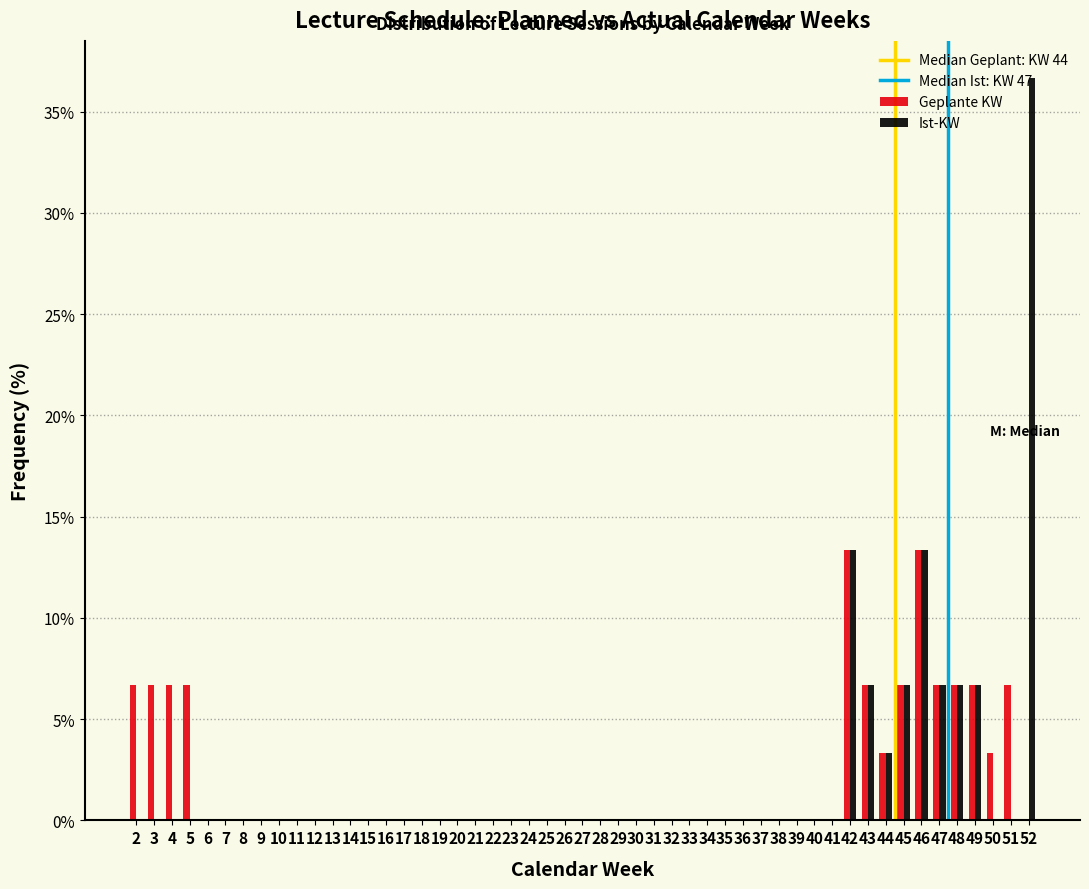

Reading left to right, list every range on the x-axis with the height of the bar of each series over it. The values are not printed on the chart, so give them approximately, as read against the axis.

1.5 to 2.5: Geplante KW=6.5	Ist-KW=0
2.5 to 3.5: Geplante KW=6.5	Ist-KW=0
3.5 to 4.5: Geplante KW=6.5	Ist-KW=0
4.5 to 5.5: Geplante KW=6.5	Ist-KW=0
5.5 to 6.5: Geplante KW=0	Ist-KW=0
6.5 to 7.5: Geplante KW=0	Ist-KW=0
7.5 to 8.5: Geplante KW=0	Ist-KW=0
8.5 to 9.5: Geplante KW=0	Ist-KW=0
9.5 to 10.5: Geplante KW=0	Ist-KW=0
10.5 to 11.5: Geplante KW=0	Ist-KW=0
11.5 to 12.5: Geplante KW=0	Ist-KW=0
12.5 to 13.5: Geplante KW=0	Ist-KW=0
13.5 to 14.5: Geplante KW=0	Ist-KW=0
14.5 to 15.5: Geplante KW=0	Ist-KW=0
15.5 to 16.5: Geplante KW=0	Ist-KW=0
16.5 to 17.5: Geplante KW=0	Ist-KW=0
17.5 to 18.5: Geplante KW=0	Ist-KW=0
18.5 to 19.5: Geplante KW=0	Ist-KW=0
19.5 to 20.5: Geplante KW=0	Ist-KW=0
20.5 to 21.5: Geplante KW=0	Ist-KW=0
21.5 to 22.5: Geplante KW=0	Ist-KW=0
22.5 to 23.5: Geplante KW=0	Ist-KW=0
23.5 to 24.5: Geplante KW=0	Ist-KW=0
24.5 to 25.5: Geplante KW=0	Ist-KW=0
25.5 to 26.5: Geplante KW=0	Ist-KW=0
26.5 to 27.5: Geplante KW=0	Ist-KW=0
27.5 to 28.5: Geplante KW=0	Ist-KW=0
28.5 to 29.5: Geplante KW=0	Ist-KW=0
29.5 to 30.5: Geplante KW=0	Ist-KW=0
30.5 to 31.5: Geplante KW=0	Ist-KW=0
31.5 to 32.5: Geplante KW=0	Ist-KW=0
32.5 to 33.5: Geplante KW=0	Ist-KW=0
33.5 to 34.5: Geplante KW=0	Ist-KW=0
34.5 to 35.5: Geplante KW=0	Ist-KW=0
35.5 to 36.5: Geplante KW=0	Ist-KW=0
36.5 to 37.5: Geplante KW=0	Ist-KW=0
37.5 to 38.5: Geplante KW=0	Ist-KW=0
38.5 to 39.5: Geplante KW=0	Ist-KW=0
39.5 to 40.5: Geplante KW=0	Ist-KW=0
40.5 to 41.5: Geplante KW=0	Ist-KW=0
41.5 to 42.5: Geplante KW=13.5	Ist-KW=13.5
42.5 to 43.5: Geplante KW=6.5	Ist-KW=6.5
43.5 to 44.5: Geplante KW=3.5	Ist-KW=3.5
44.5 to 45.5: Geplante KW=6.5	Ist-KW=6.5
45.5 to 46.5: Geplante KW=13.5	Ist-KW=13.5
46.5 to 47.5: Geplante KW=6.5	Ist-KW=6.5
47.5 to 48.5: Geplante KW=6.5	Ist-KW=6.5
48.5 to 49.5: Geplante KW=6.5	Ist-KW=6.5
49.5 to 50.5: Geplante KW=3.5	Ist-KW=0
50.5 to 51.5: Geplante KW=6.5	Ist-KW=0
51.5 to 52.5: Geplante KW=0	Ist-KW=36.5